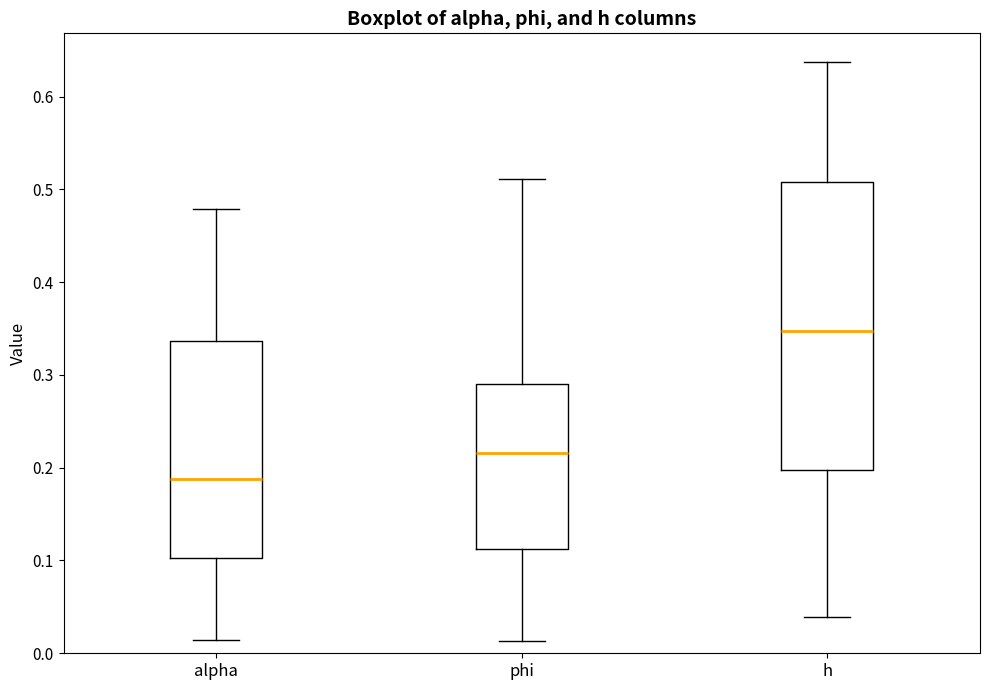

Where does the median line of the box for phi sit on the y-axis? The values are not printed on the chart, so give them approximately, as read against the axis.

0.22